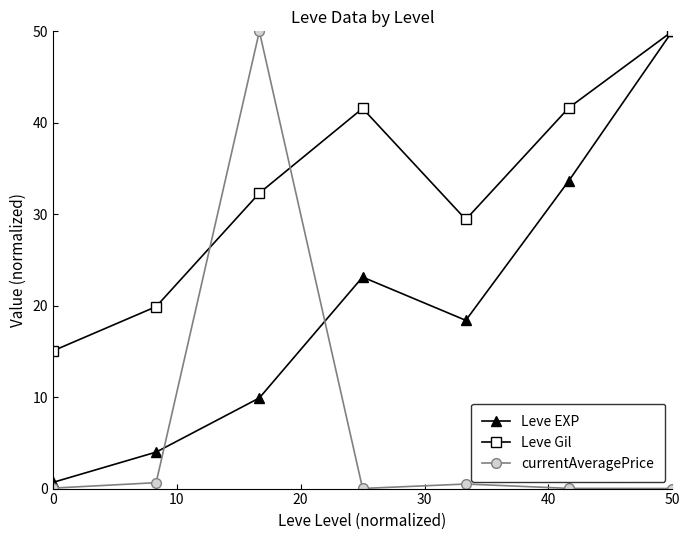

What is the value of the Leve Gil point at the 6th from the left?

41.7